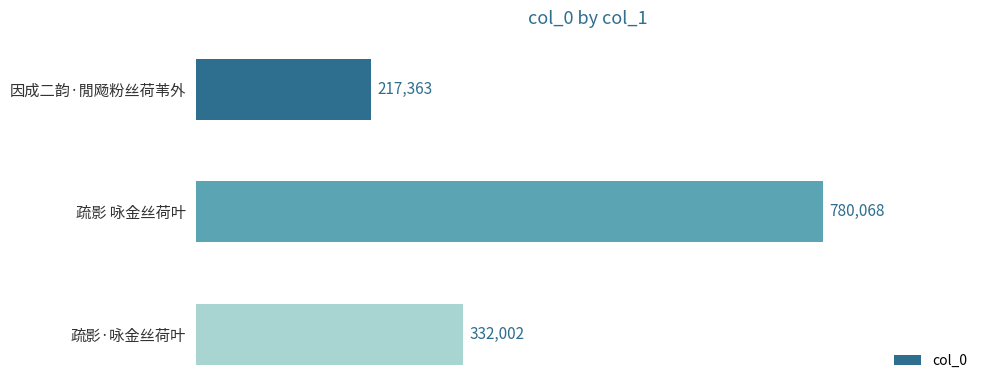

Does the chart contain any negative values?

No